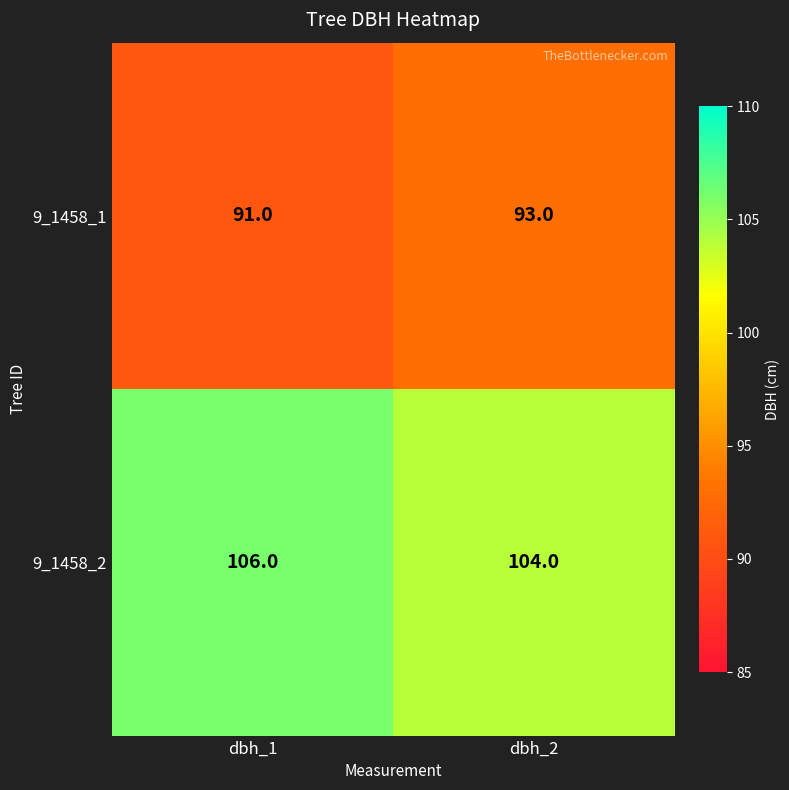

Reading left to right, transcribe all the data shown in this chart.

9_1458_1: 91	93
9_1458_2: 106	104